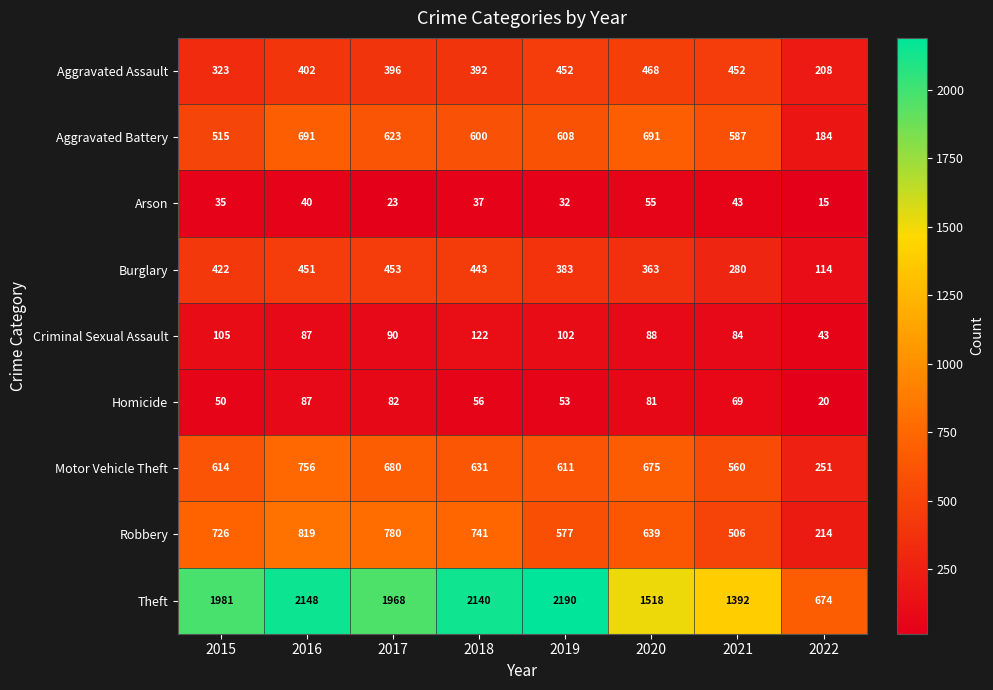

List the series in order of their peak value, lowest first.

Arson, Homicide, Criminal Sexual Assault, Burglary, Aggravated Assault, Aggravated Battery, Motor Vehicle Theft, Robbery, Theft